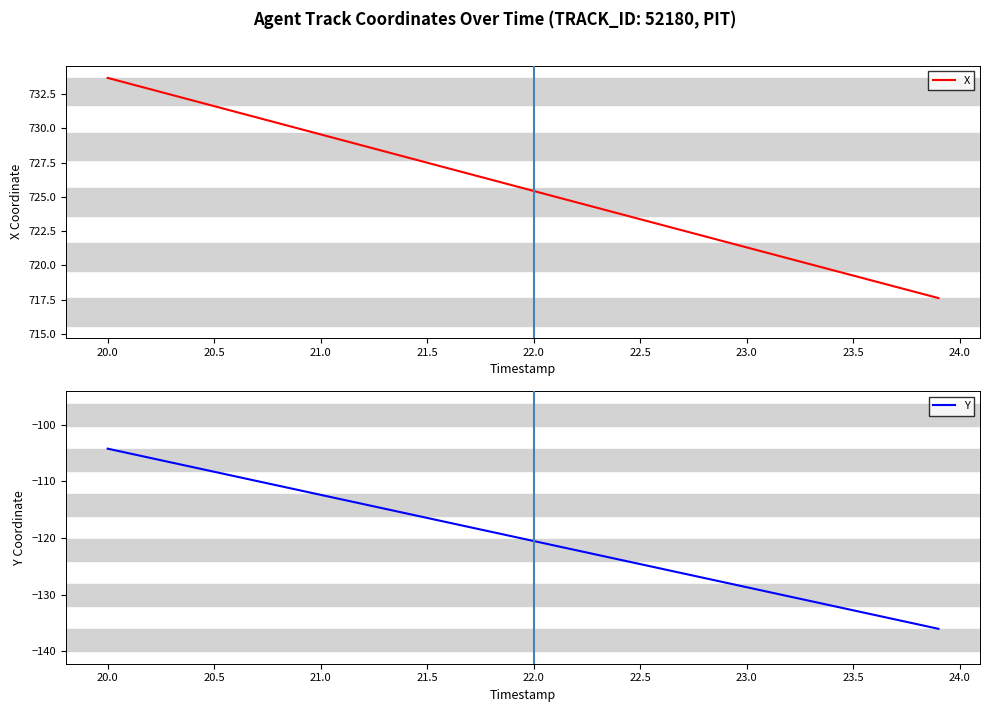

How many values in the Y series exceed -119?

19